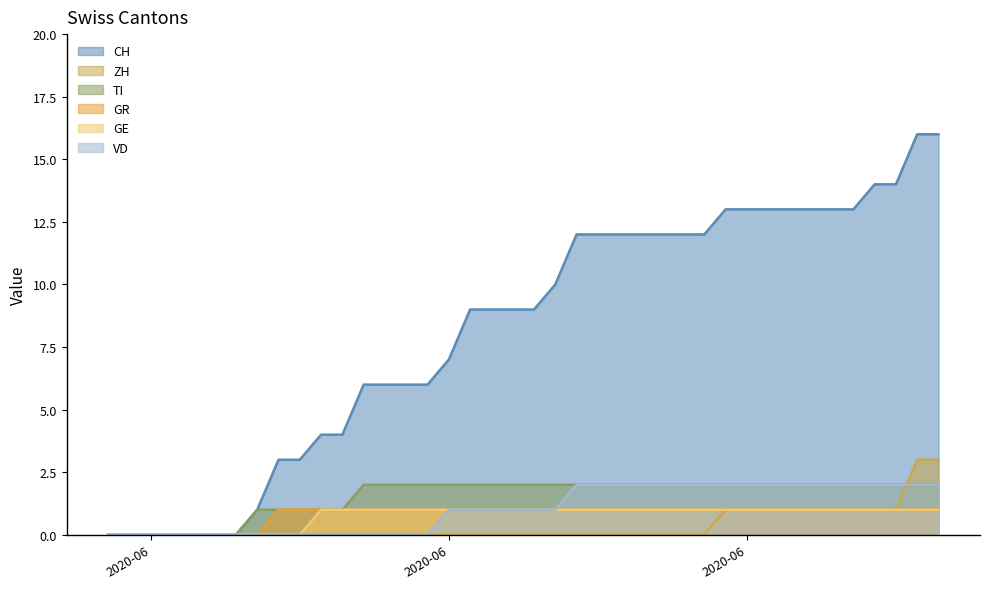

Which has a higher value, 2020-06-16 or 2020-06-01?

2020-06-16